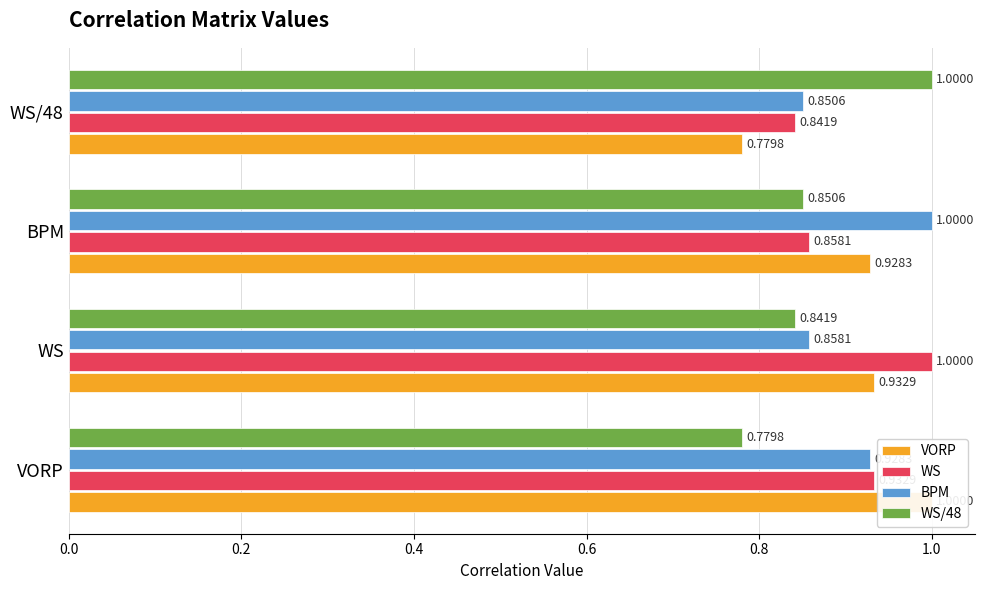

What is the difference between the maximum and second lowest values in the VORP series?

0.1